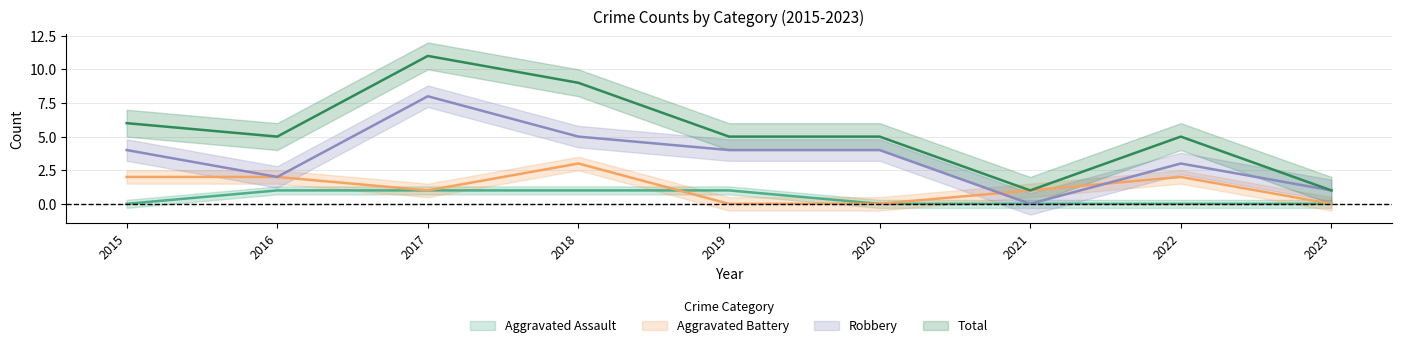

What is the difference between the maximum and minimum values in the Aggravated Assault series?

1